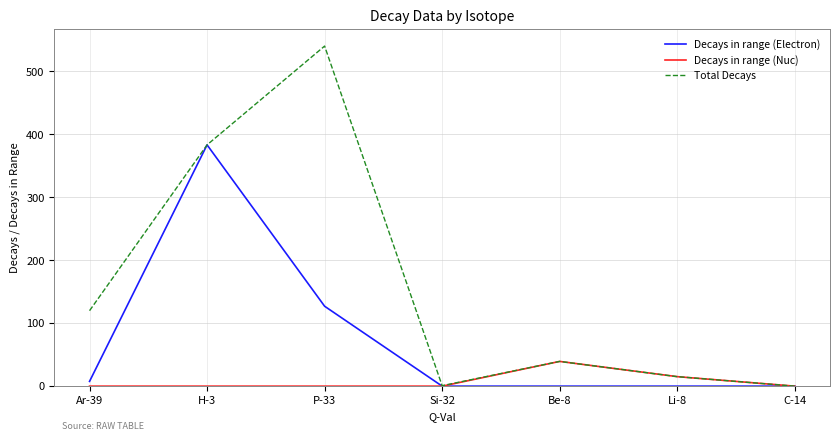

What are all the series names shown in the legend?

Decays in range (Electron), Decays in range (Nuc), Total Decays